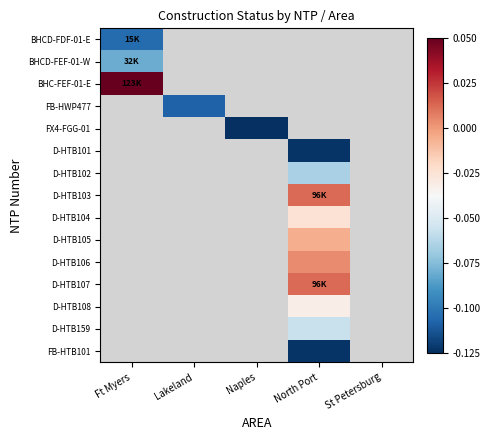

How many data points does each series have?

5